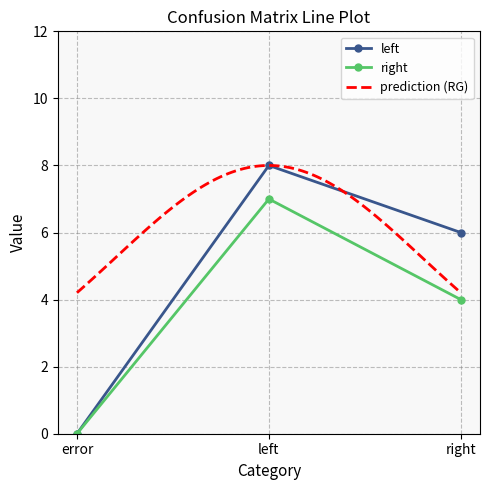

Rank the series at right from lowest to highest value.

right, left